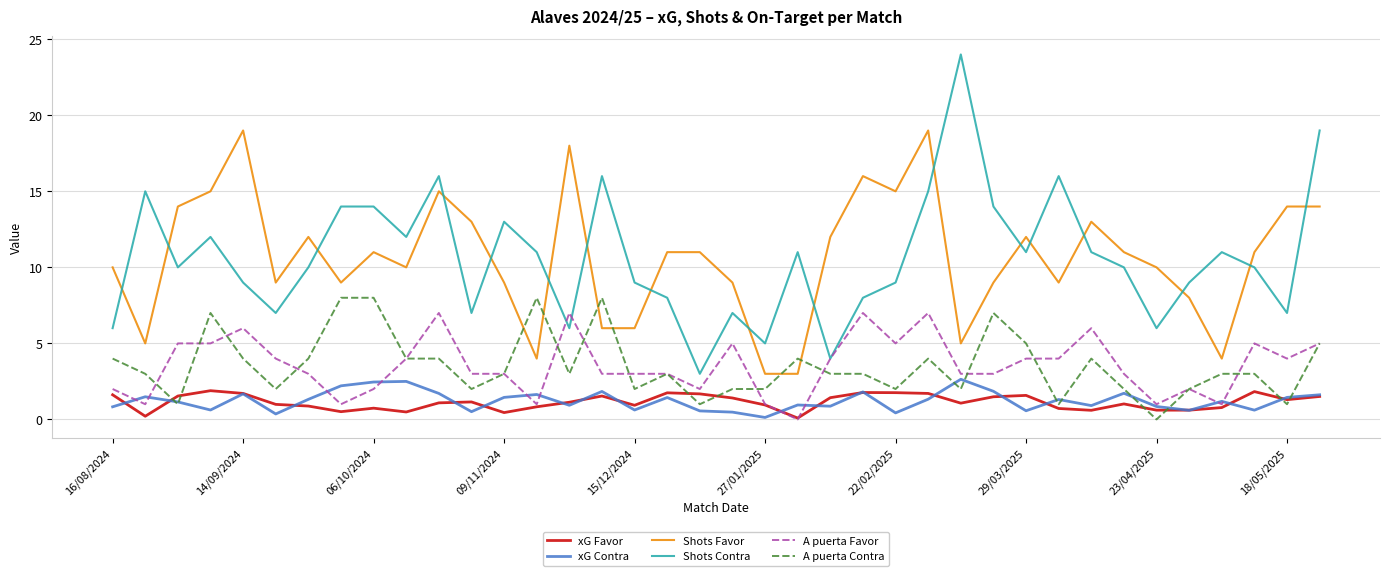

True or false: xG Favor and Shots Favor cross at least once.

False